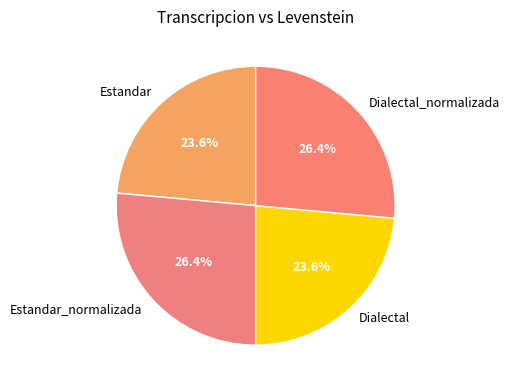

Is Estandar the majority of the pie?

No